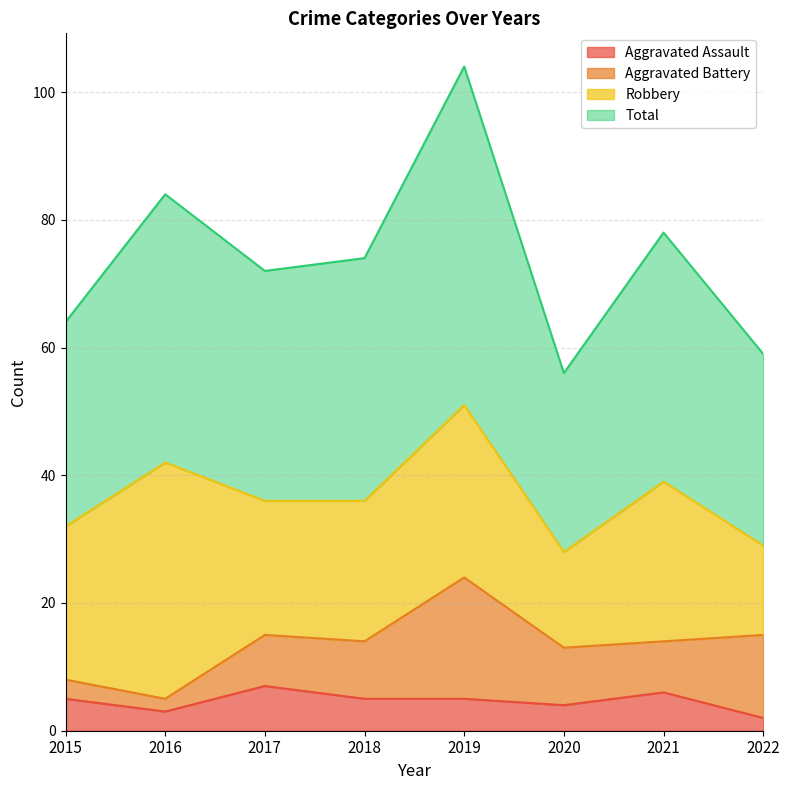

At which category is the sum across all series the highest?

2019